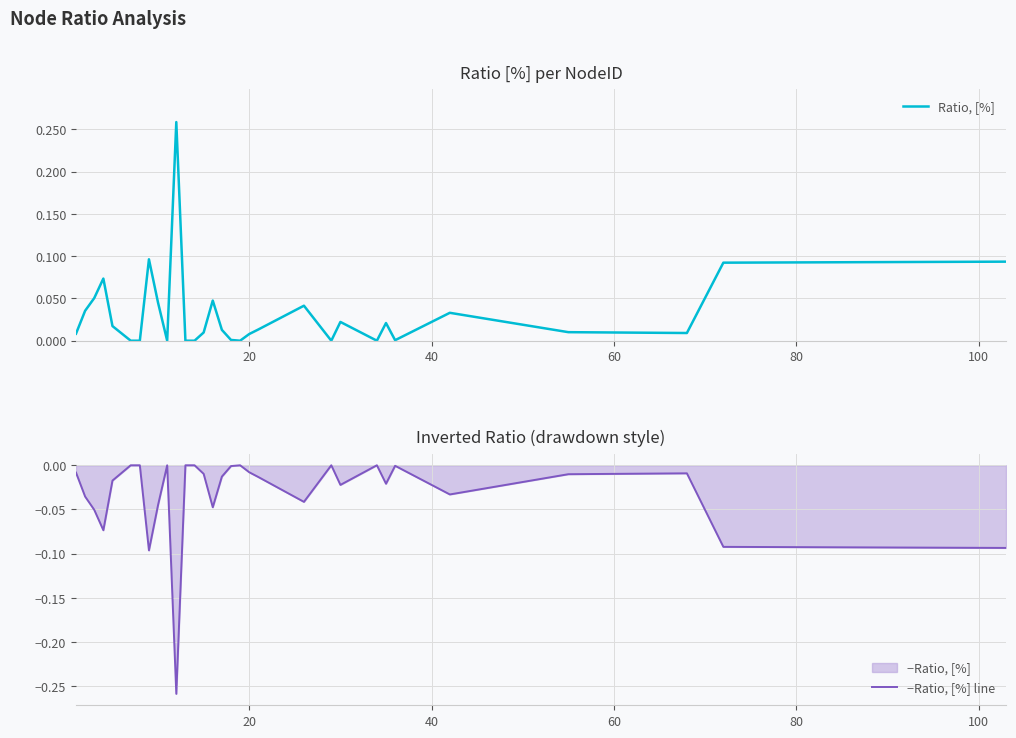

Which series has the largest range (max minus min)?

Ratio, [%]